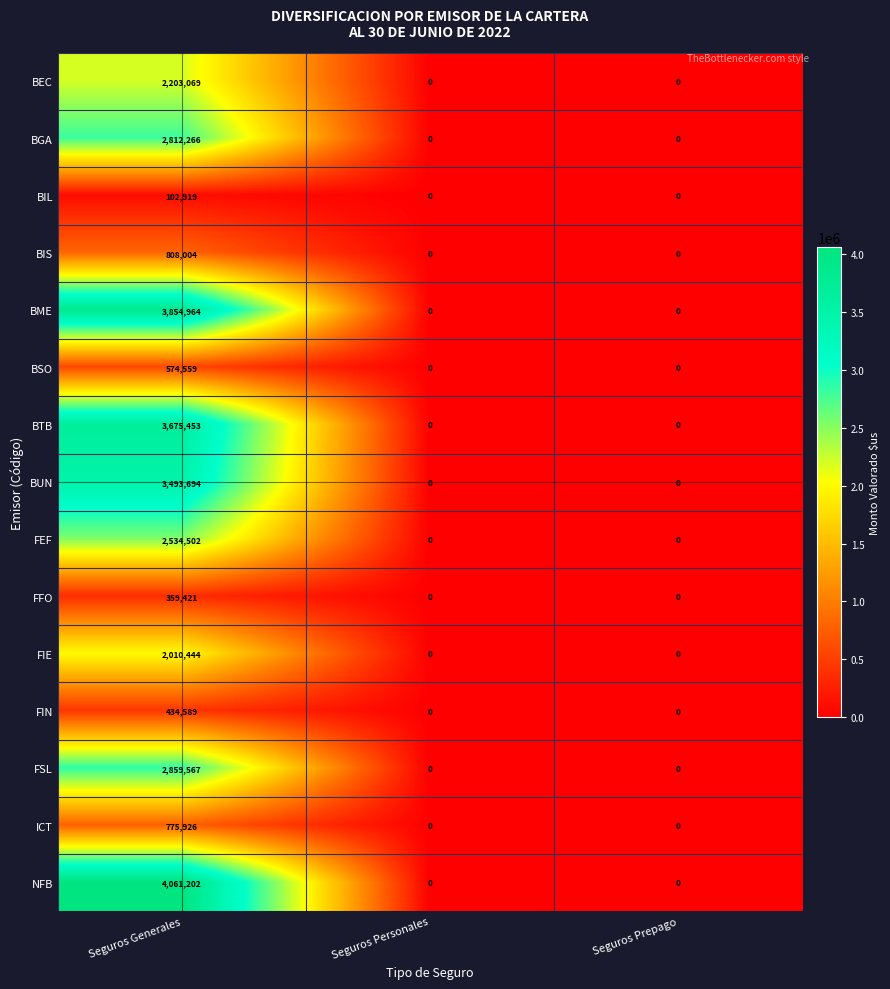

What is the difference between the highest and lowest values at Seguros Generales?

3958283